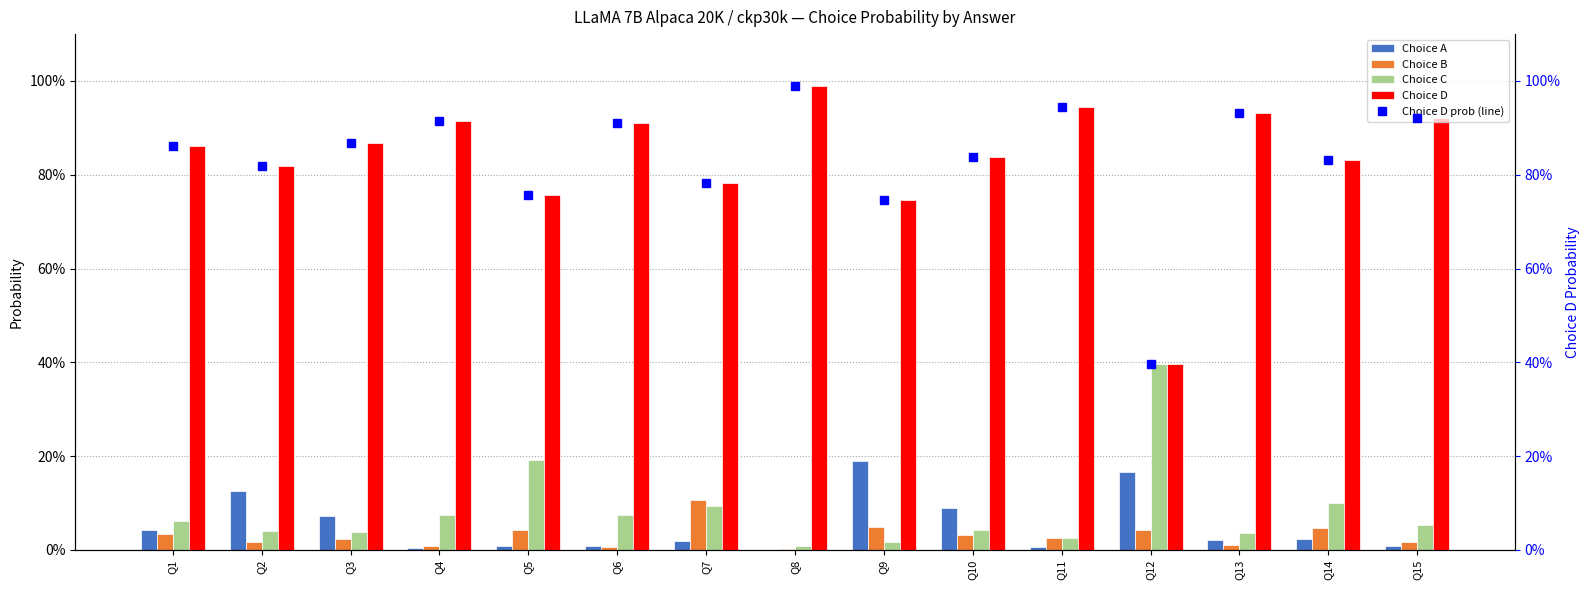

What value does the Choice D prob (line) series have at Q2?

0.8